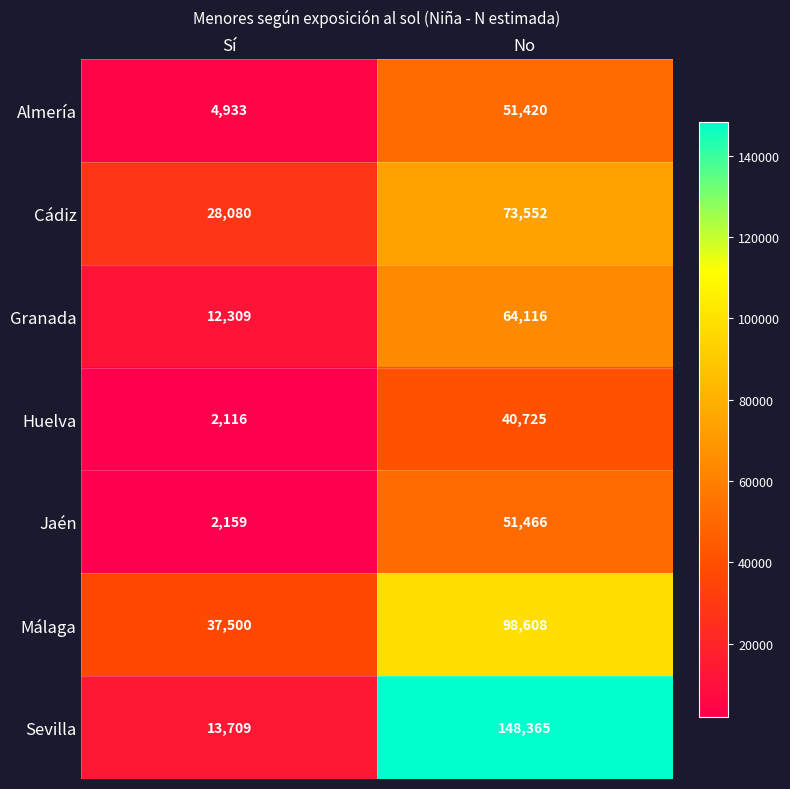

At which label is Jaén closest to 26812?

Sí